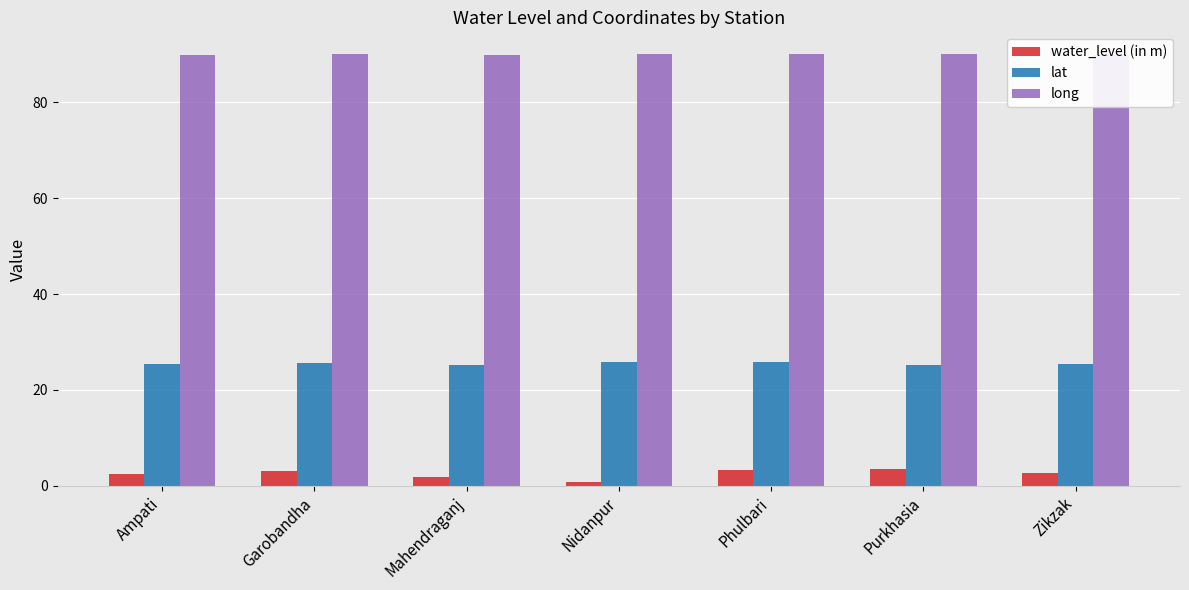

What is the sum of the lat values at Mahendraganj and Nidanpur?

51.2